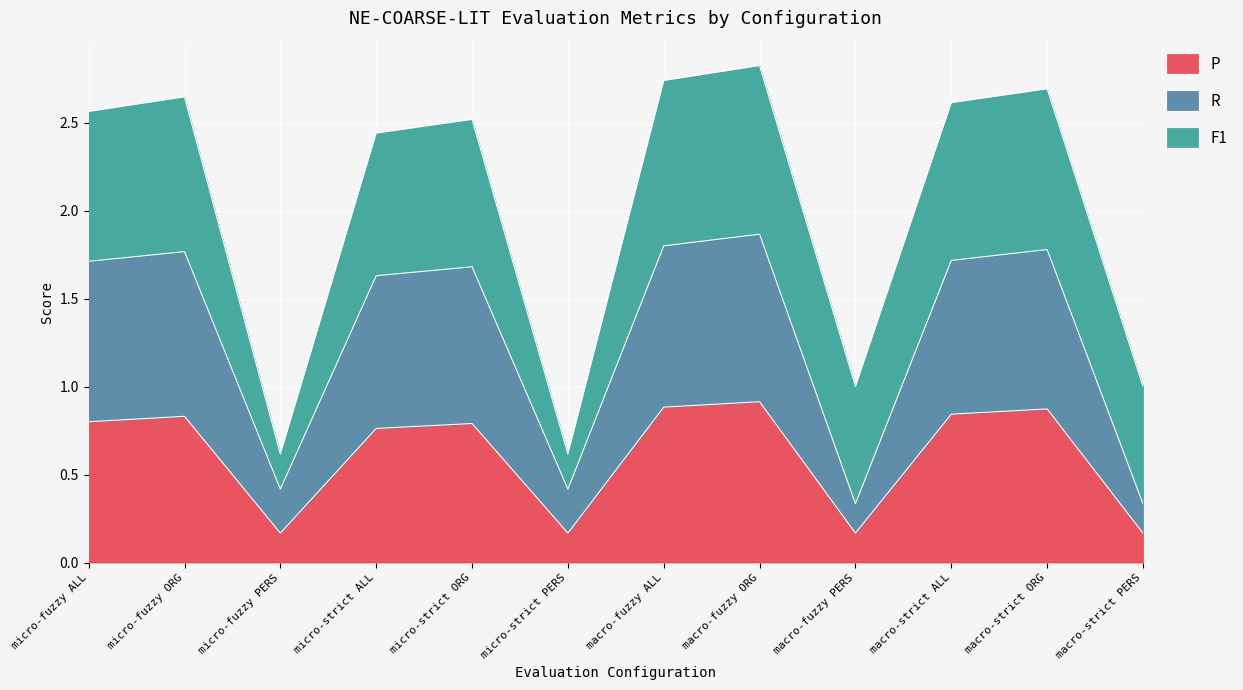

True or false: P and R intersect in this chart.

False